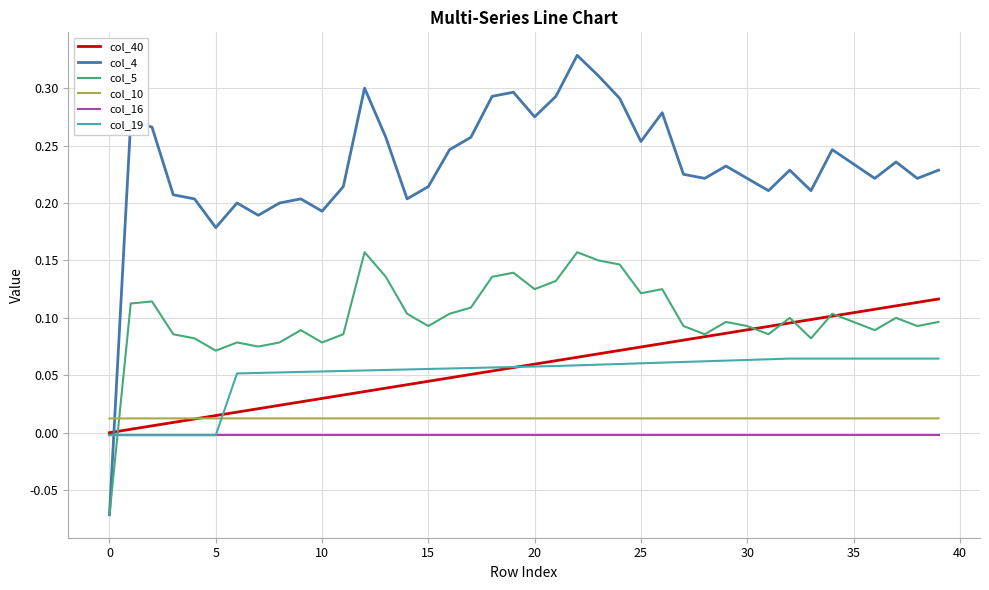

Which series has the largest range (max minus min)?

col_4